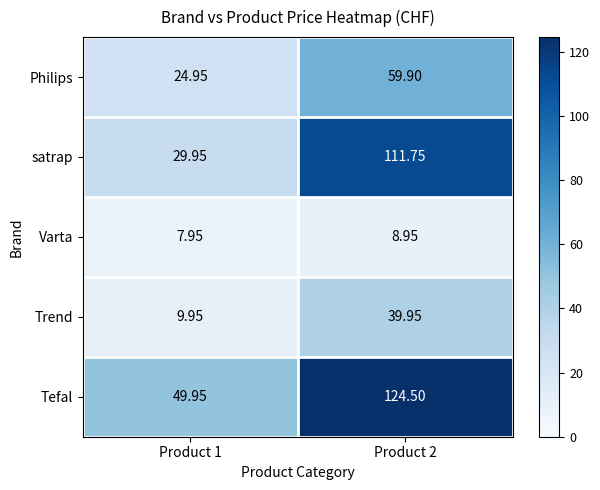

Between Product 1 and Product 2, which series saw the biggest shift?

satrap